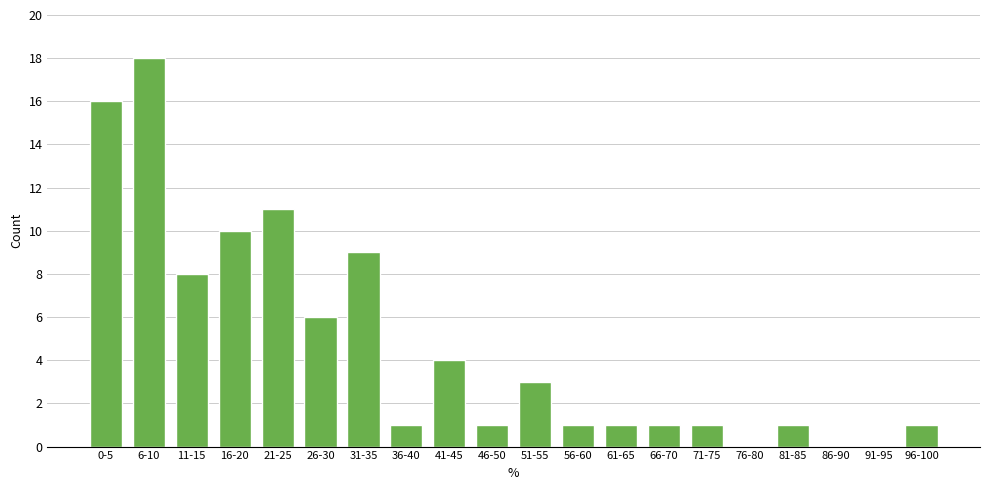

Reading left to right, list all the values displayed in this chart.

0-5=16	6-10=18	11-15=8	16-20=10	21-25=11	26-30=6	31-35=9	36-40=1	41-45=4	46-50=1	51-55=3	56-60=1	61-65=1	66-70=1	71-75=1	76-80=0	81-85=1	86-90=0	91-95=0	96-100=1